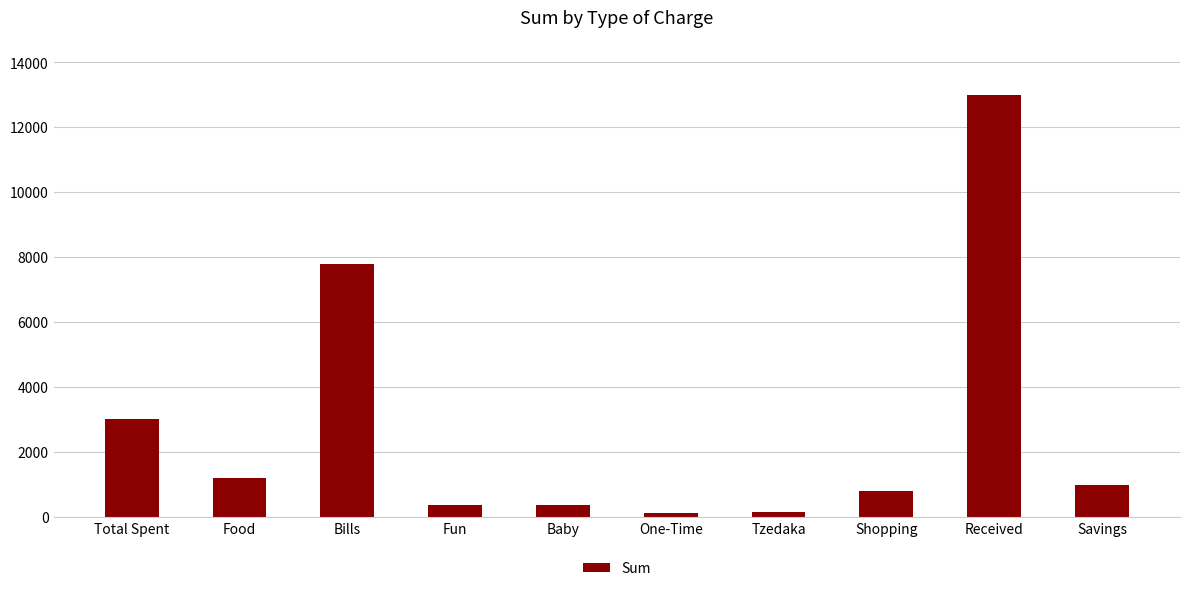

Where does the data first go above 1000?

Total Spent